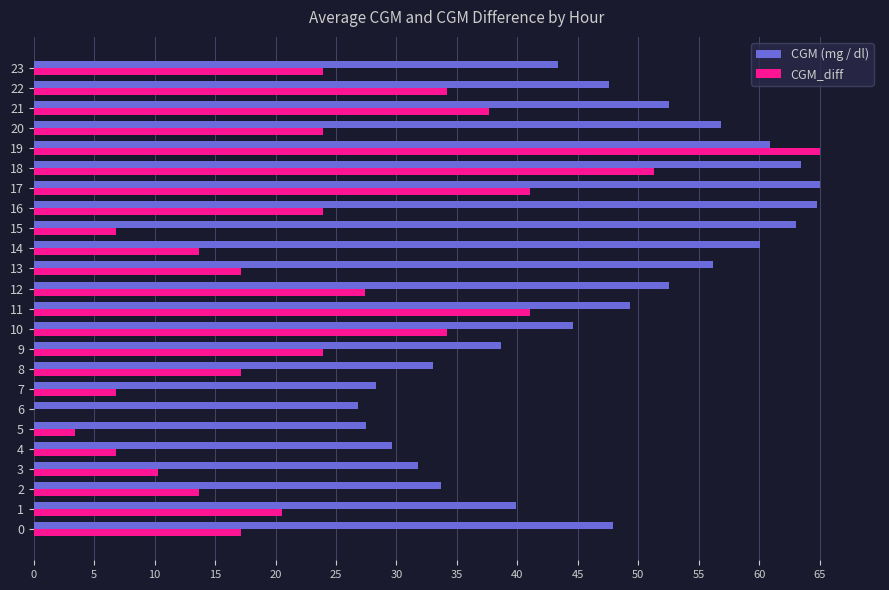

What is the sum of all CGM_diff values?

561.1